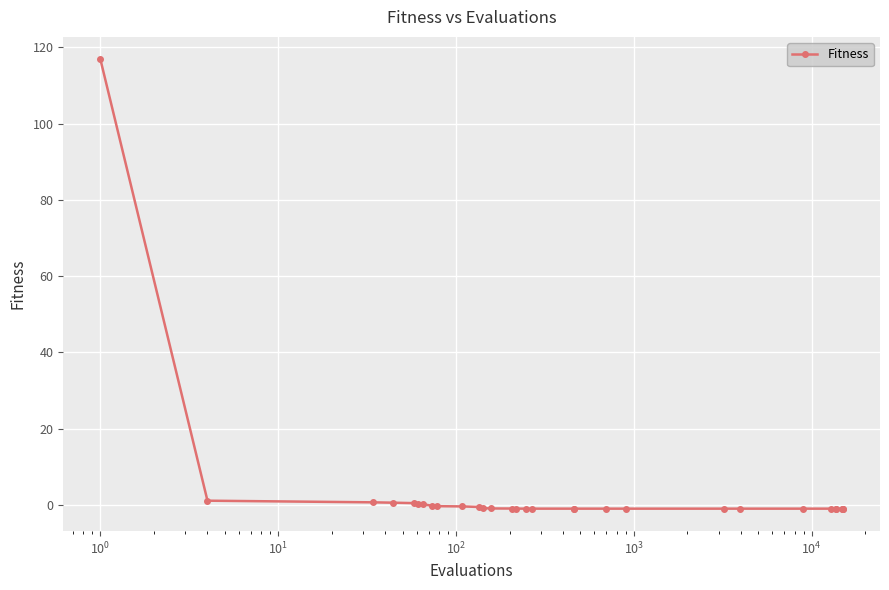

What is the difference between the maximum and minimum values?

117.9